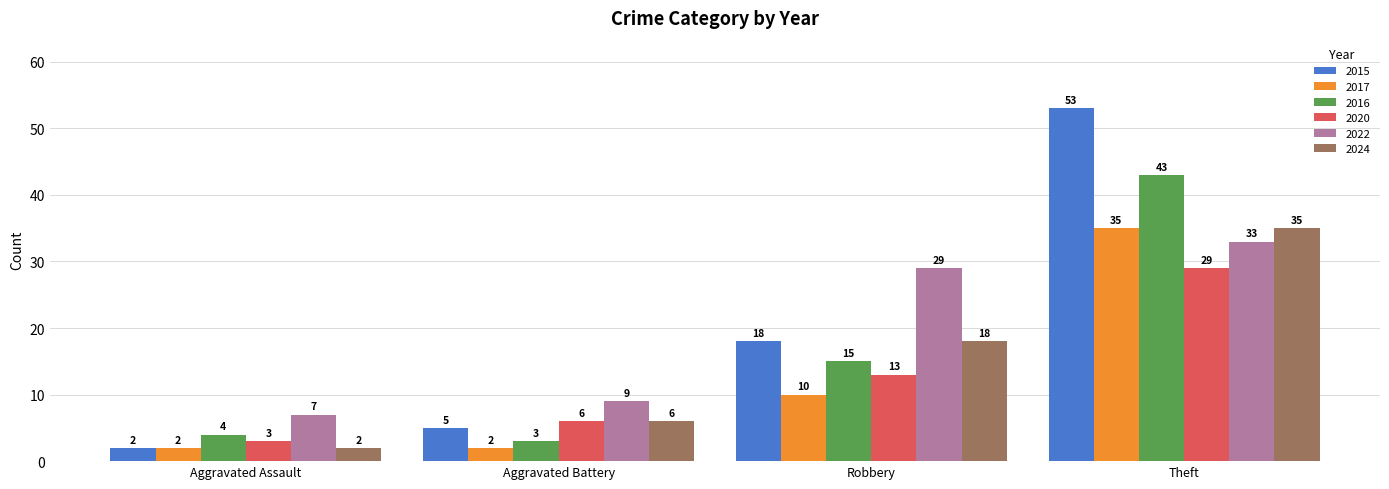

How many data points in 2017 are less than 10?

2